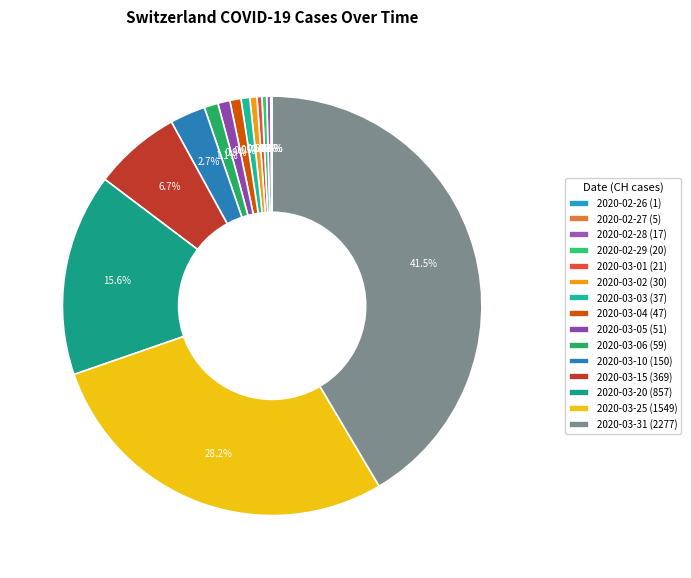

To the nearest percent, what is the average slice percentage?

7%